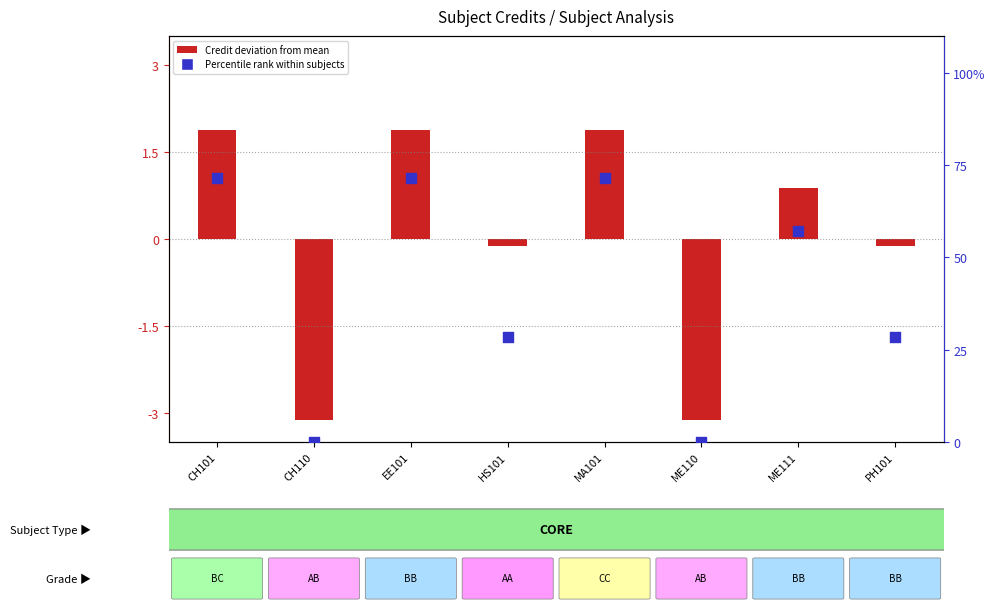

What are all the series names shown in the legend?

Credit deviation from mean, Percentile rank